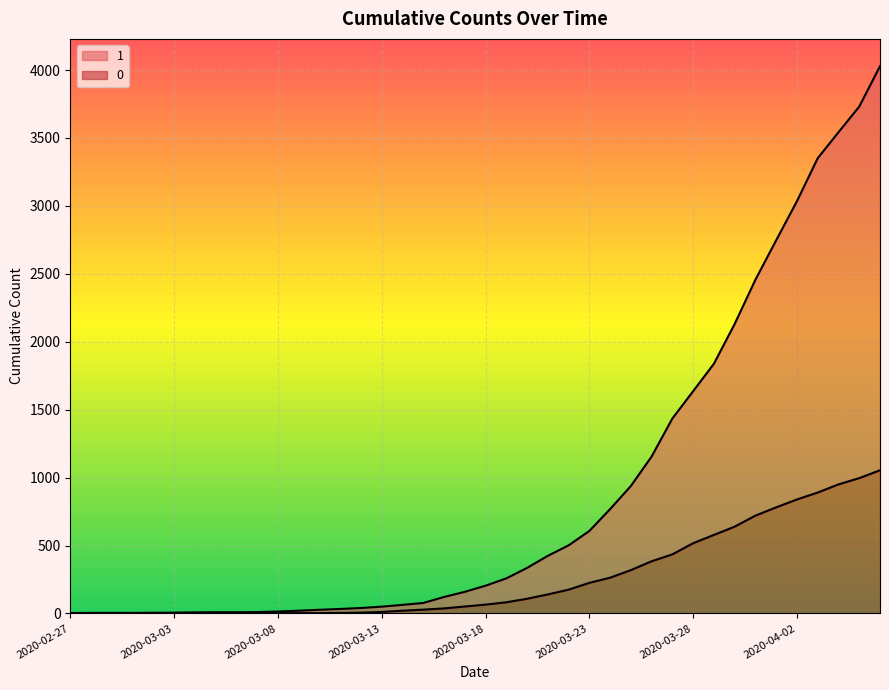

Is it true that 1 equals 4 at 2020-02-28?

True